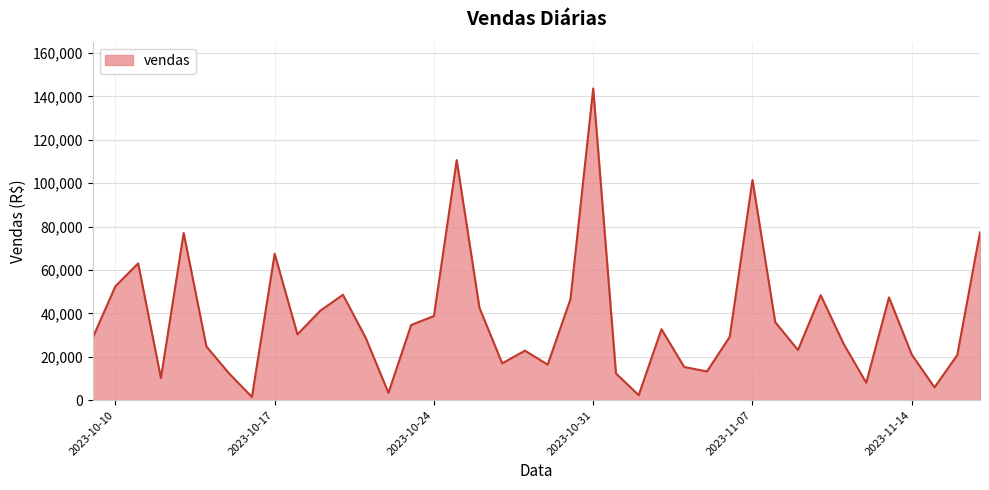

What is the maximum value shown in the chart?

143650.2